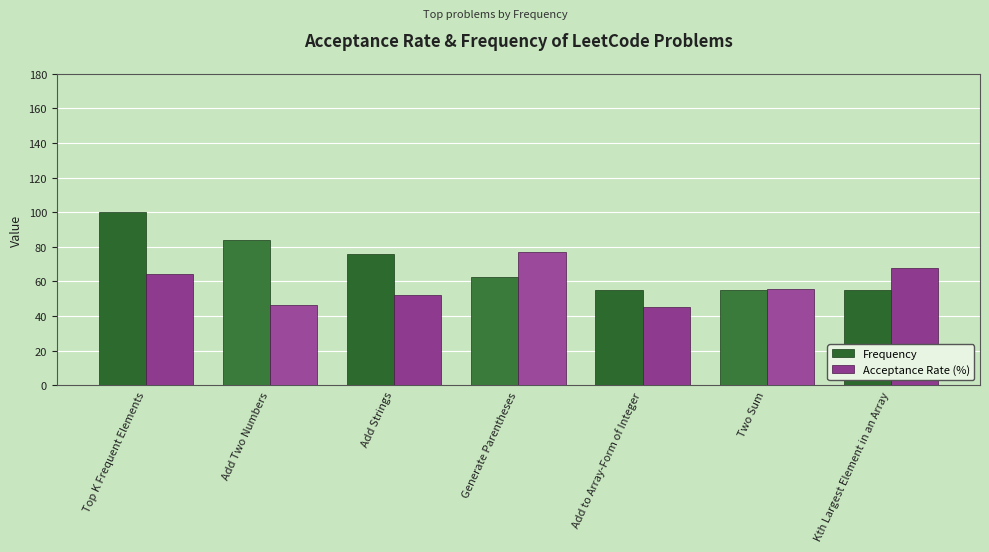

How many groups of bars are there?

7